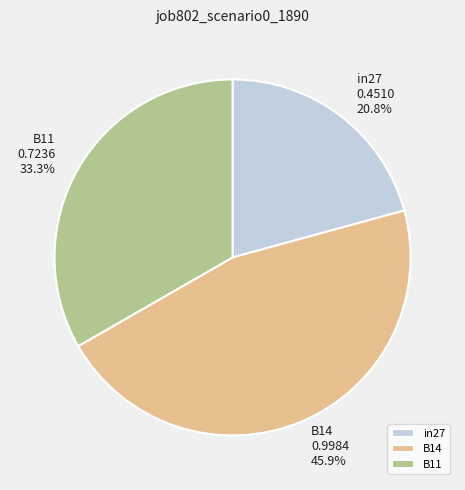

Does B11 account for over 50% of the chart?

No